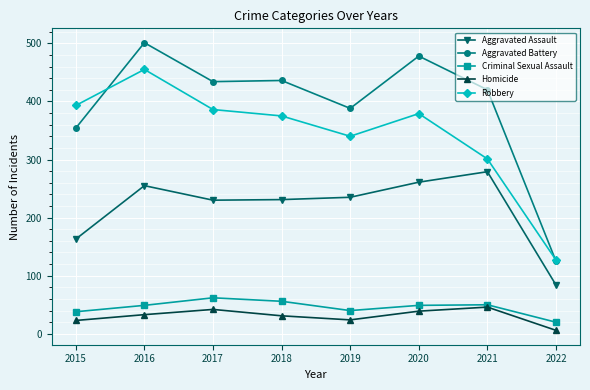

Read the Aggravated Assault value at 2019.

235